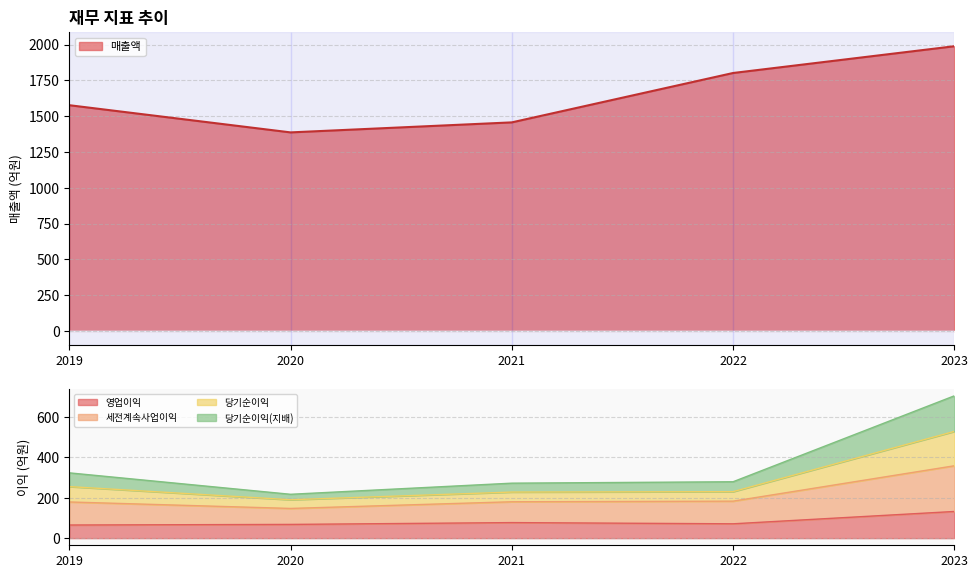

What is the minimum value for 매출액?

1387